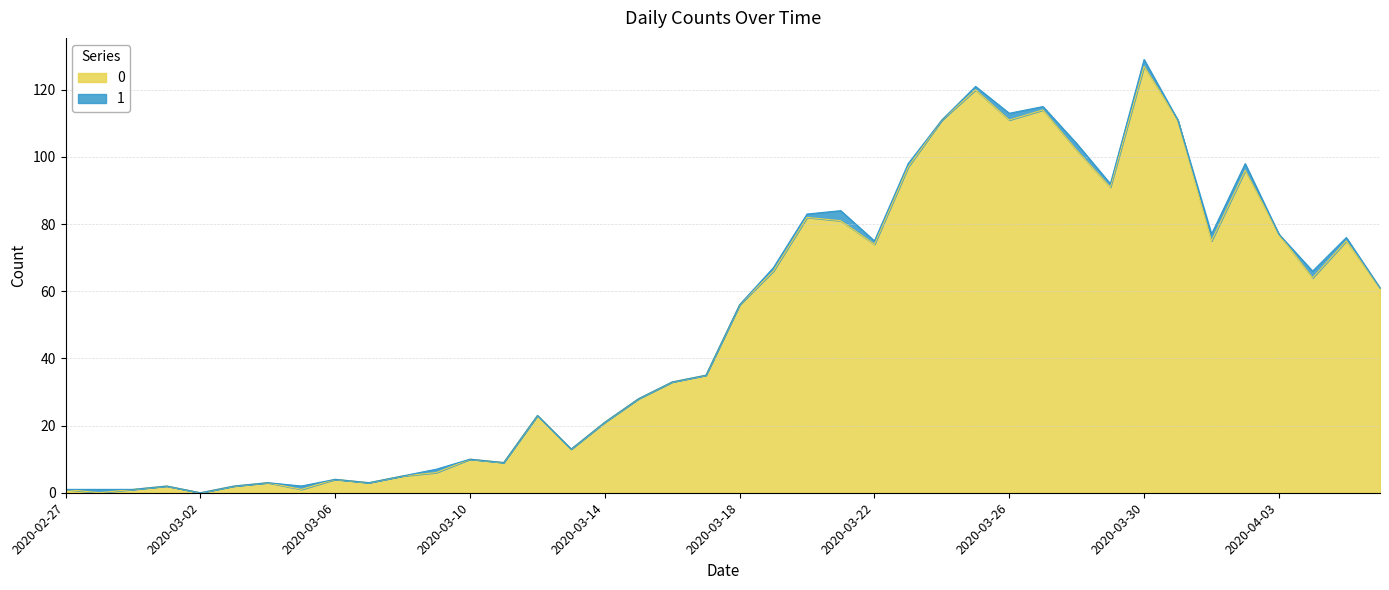

The chart shows a value of 139 at 2020-03-28. True or false?

False